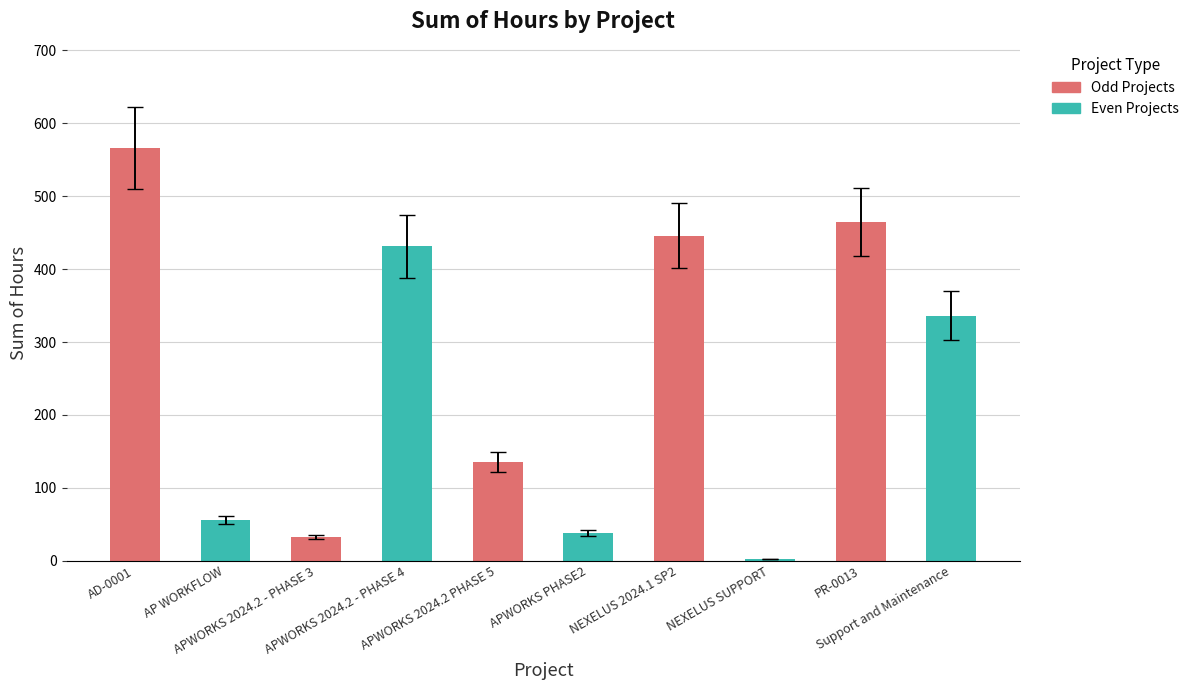

What is the value of the 1st bar from the left?

566.3